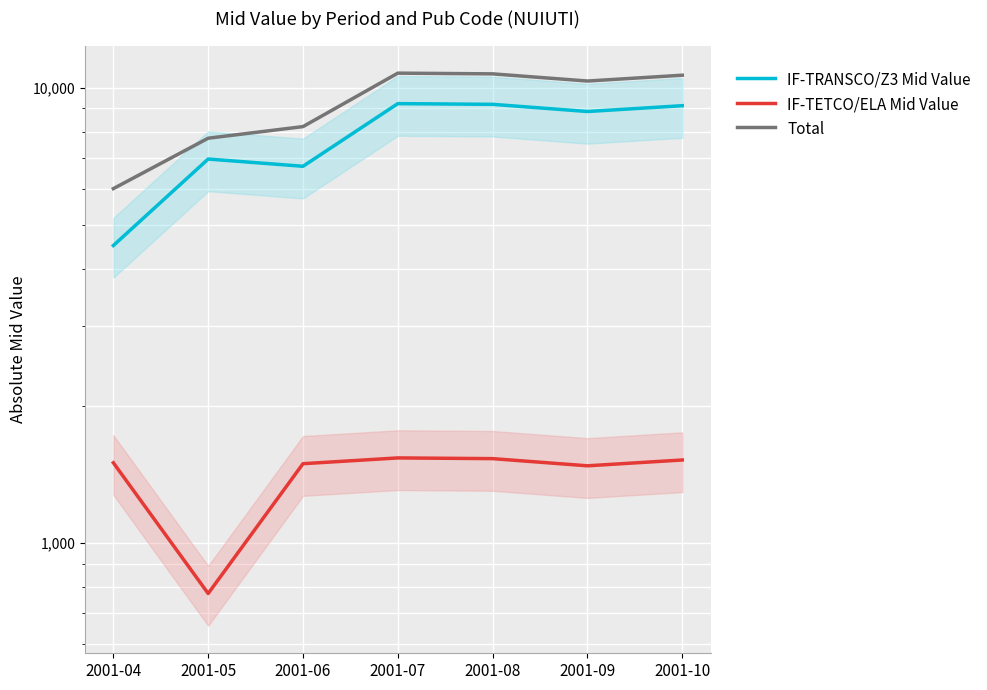

What is the difference between the highest and lowest values at 2001-06?

6718.2